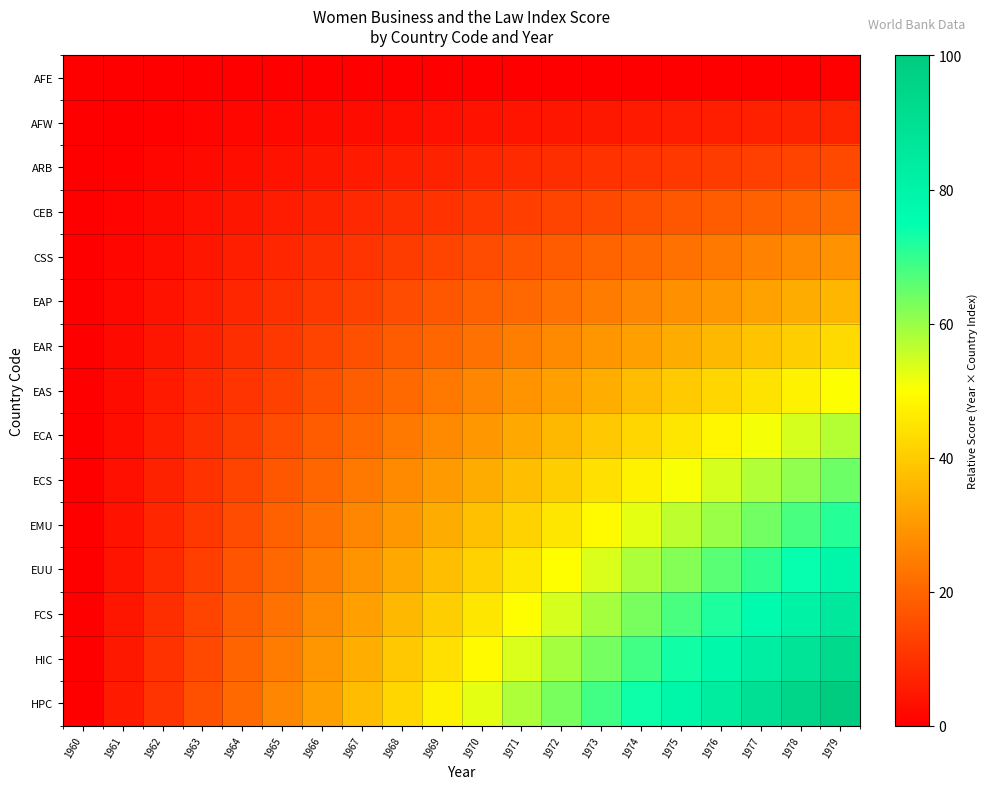

At which category is the sum across all series the highest?

1979